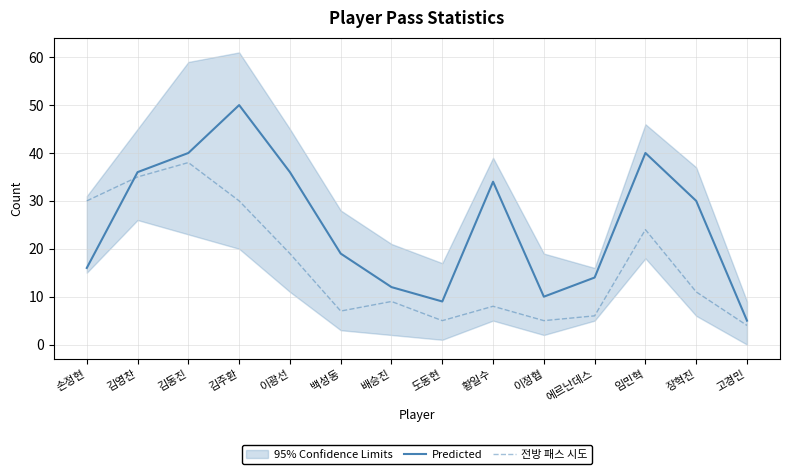

How many lines are shown in the chart?

2